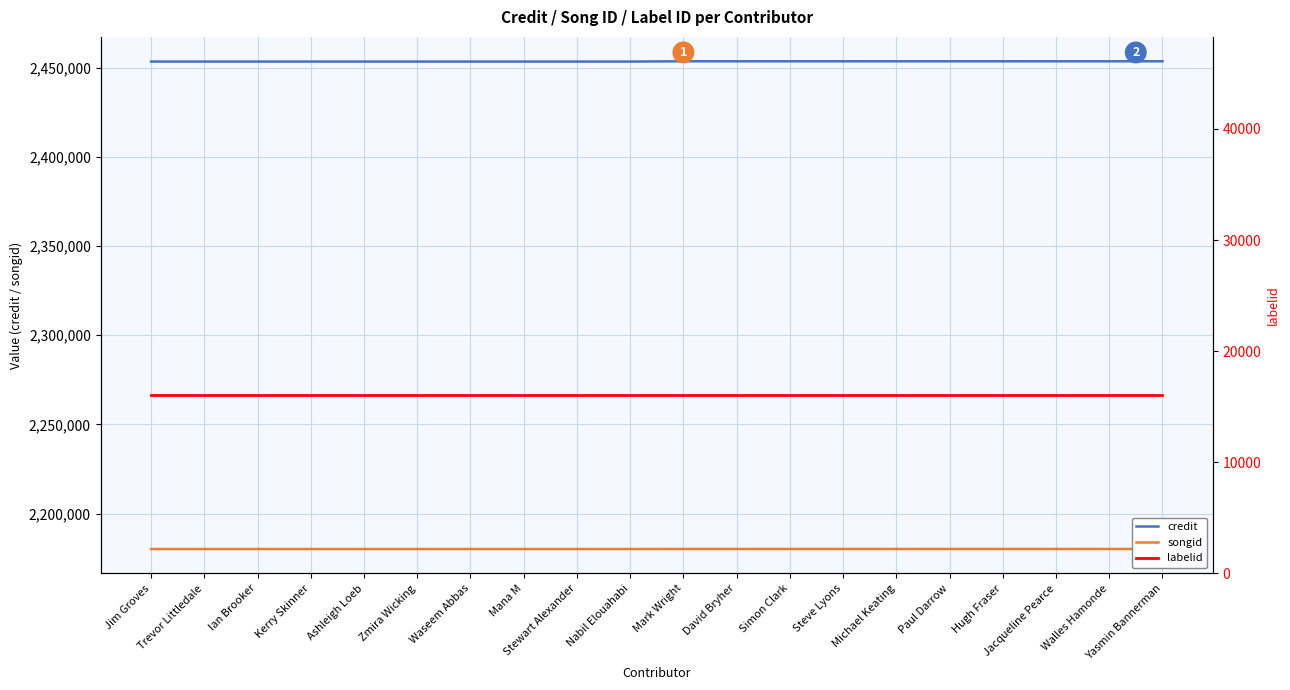

What is the average value of the labelid series?

16092